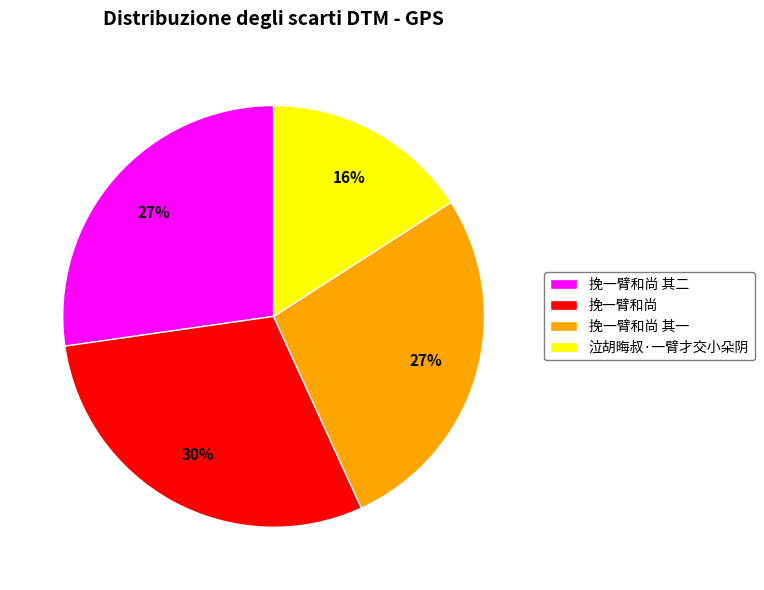

Count the number of slices in the pie.

4